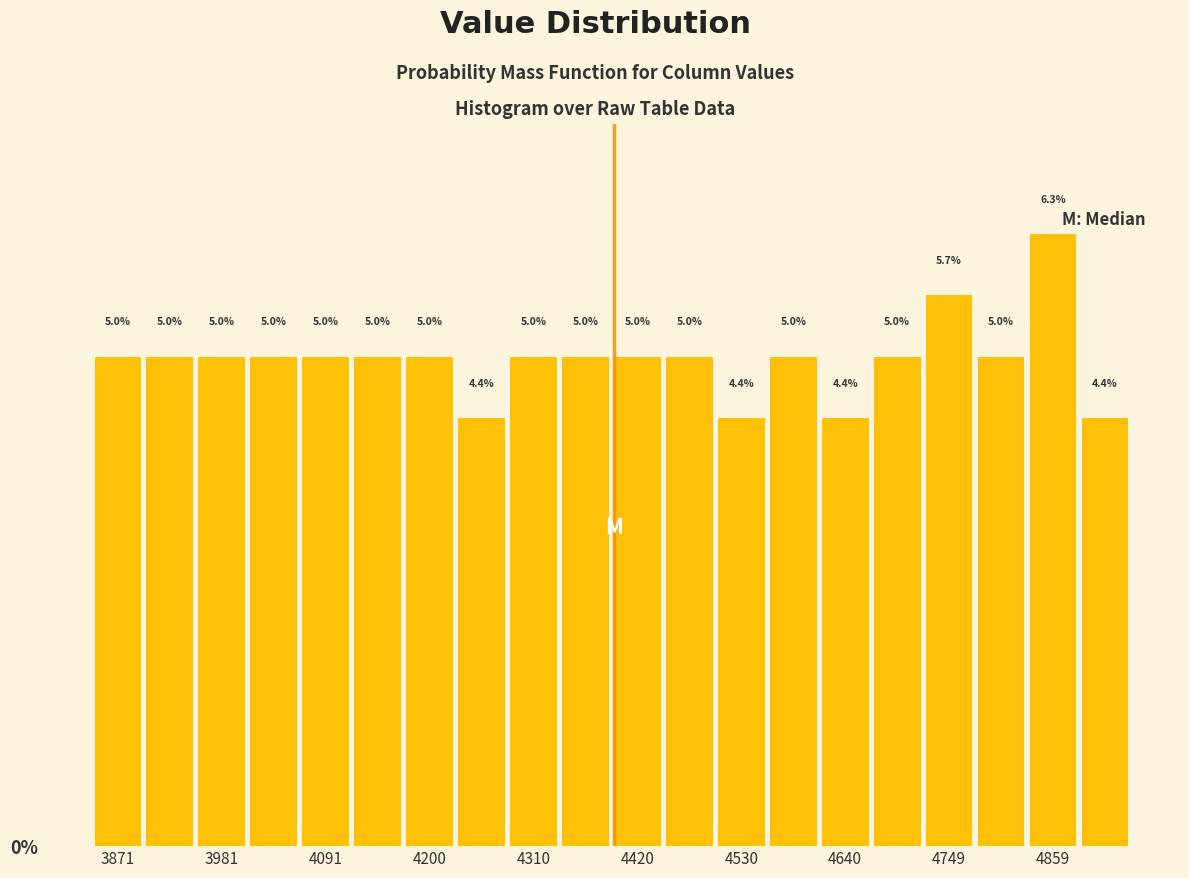

Read against the x-axis, roughly where is the centre of the tallest bar?

4860